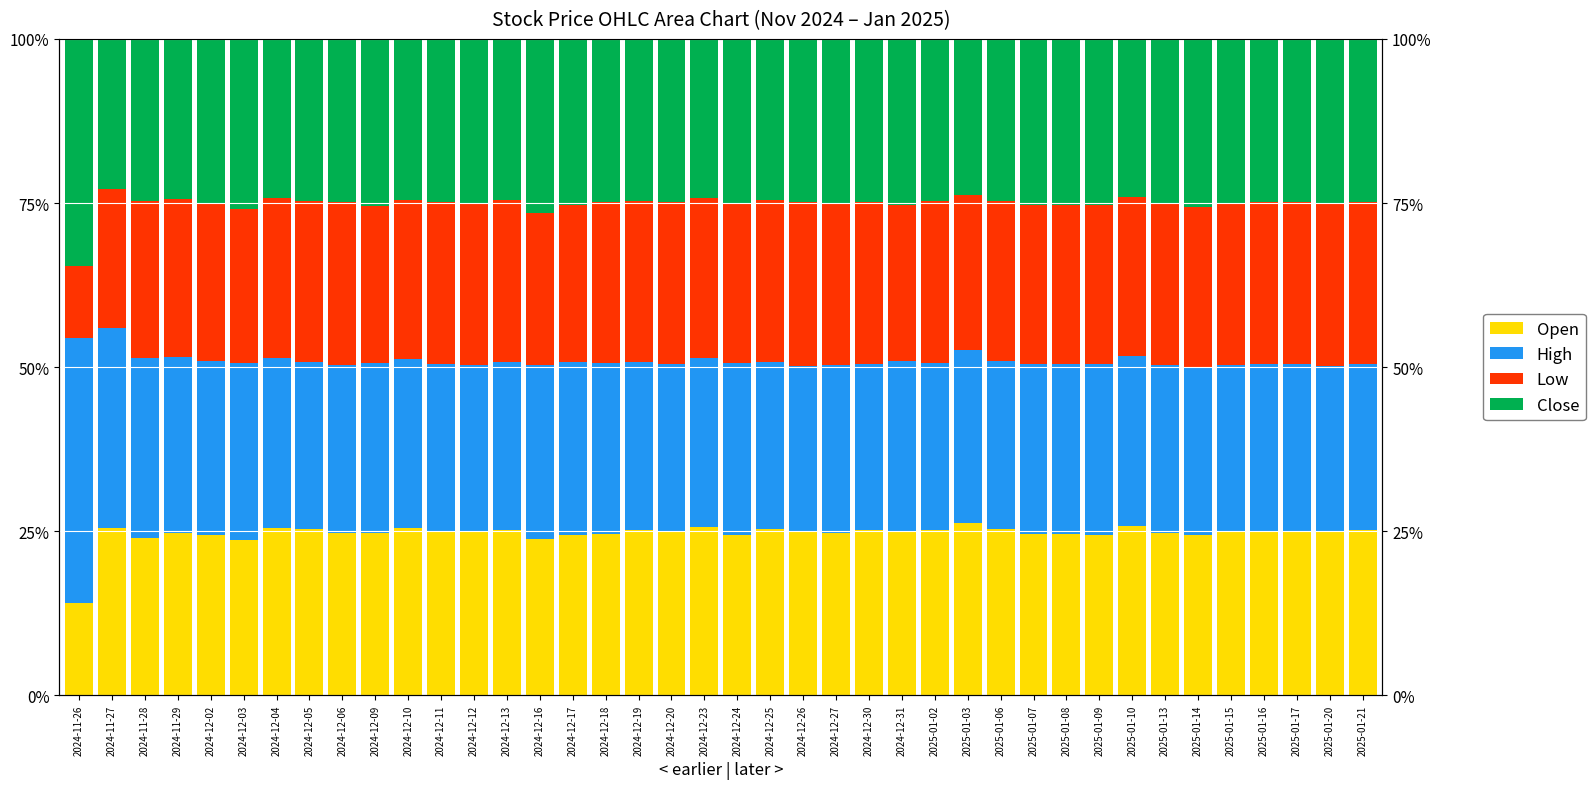

What position from the right is 2024-12-03?

35